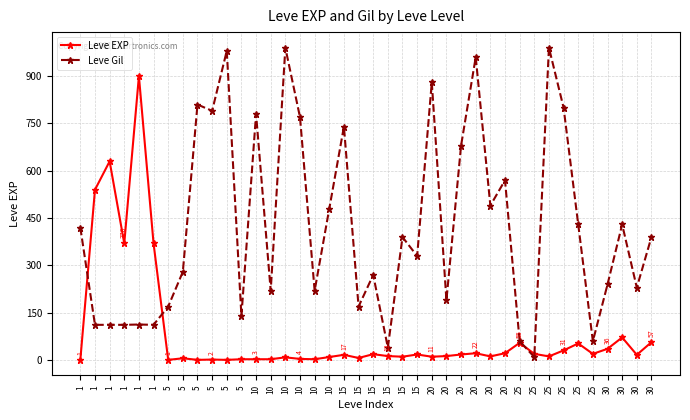

True or false: Leve EXP has more than 2 points higher than both neighbors.

True